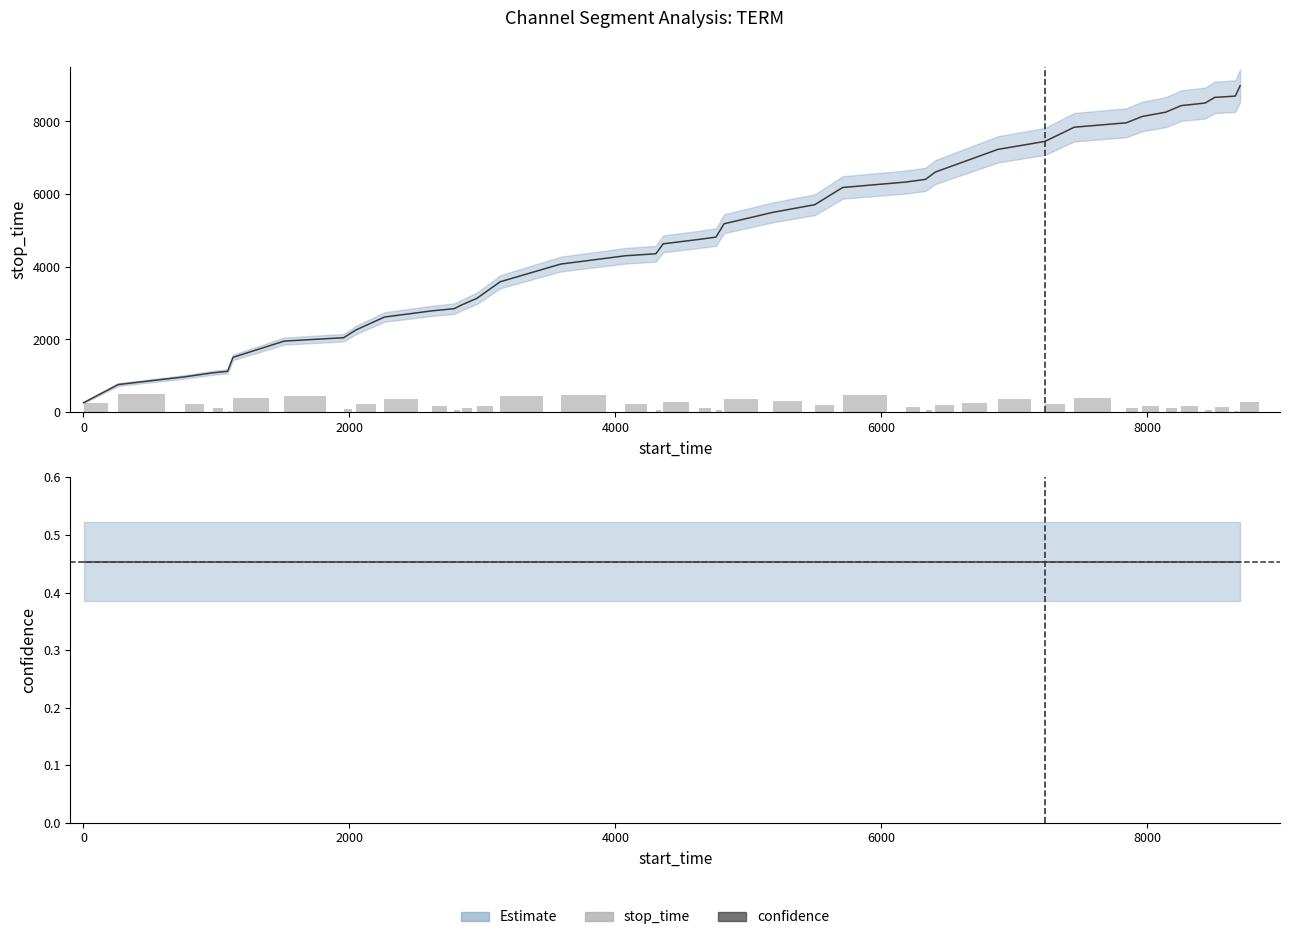

Does the chart contain stacked bars?

No